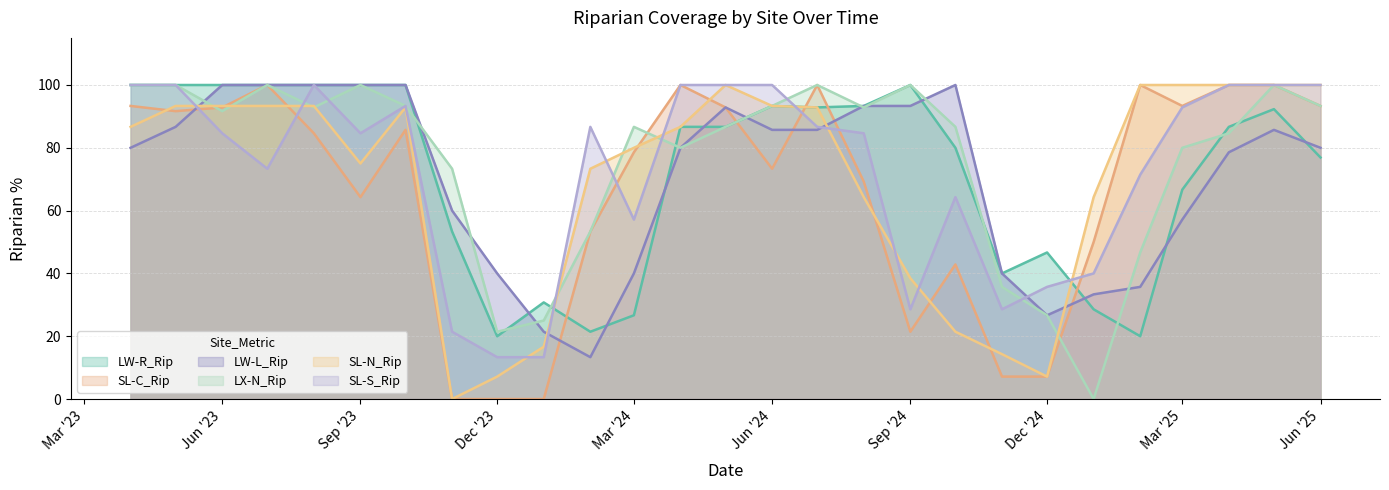

At which category is the sum across all series the highest?

2025-05